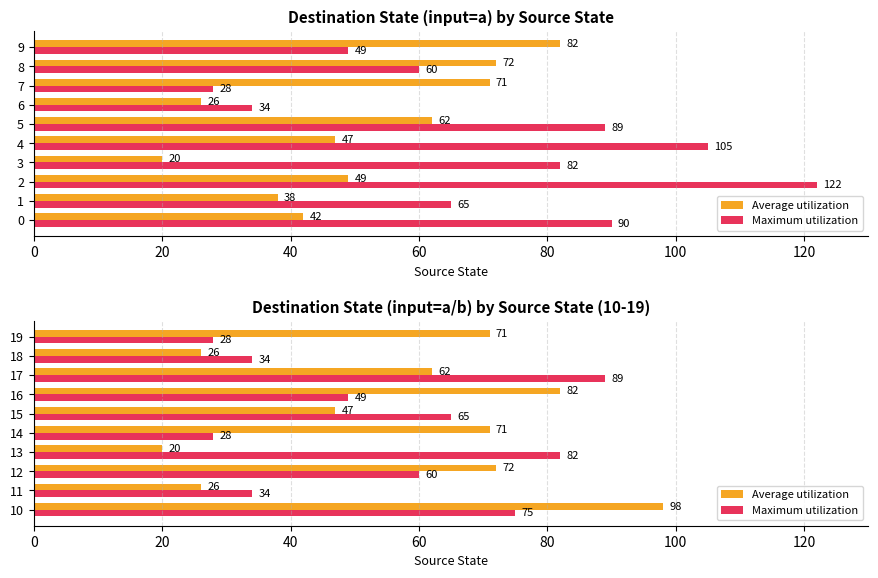

Which series has the widest spread of values?

Average utilization